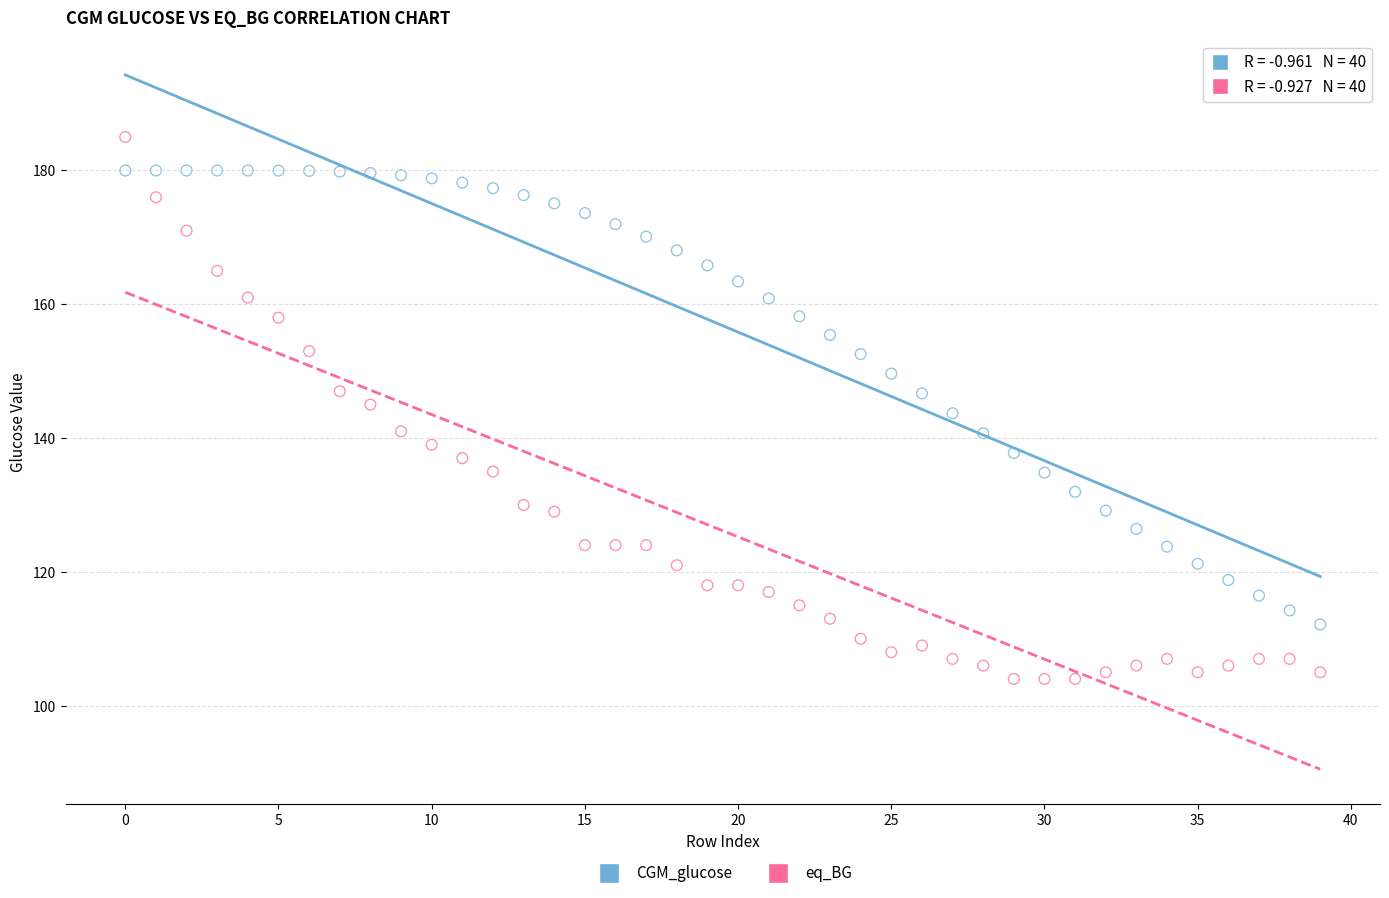

Which series has the largest Y range (max minus min)?

eq_BG